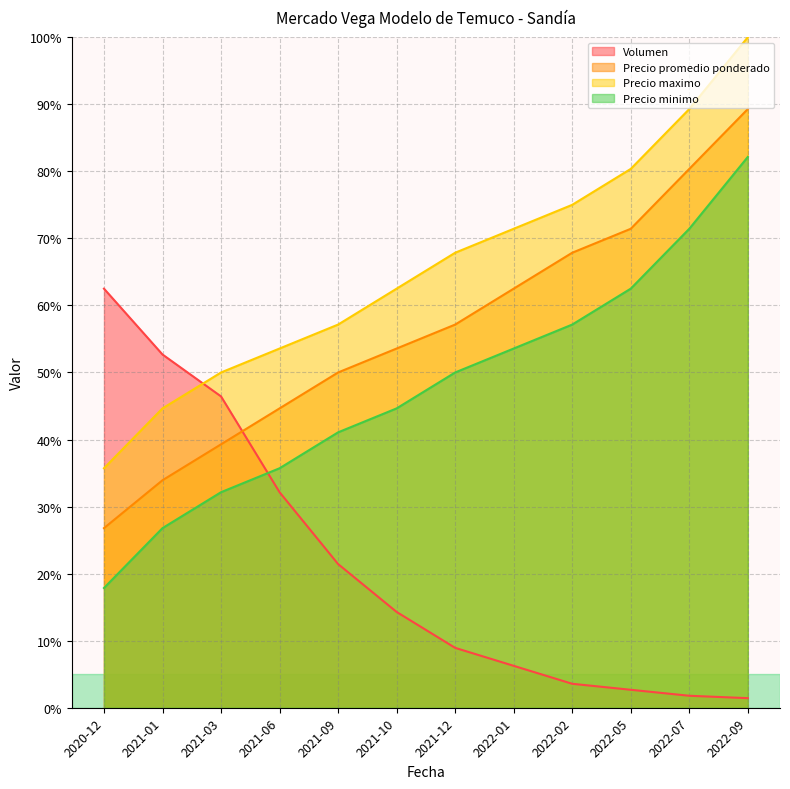

What is the spread (max minus min) of values at 2022-01?

65.2